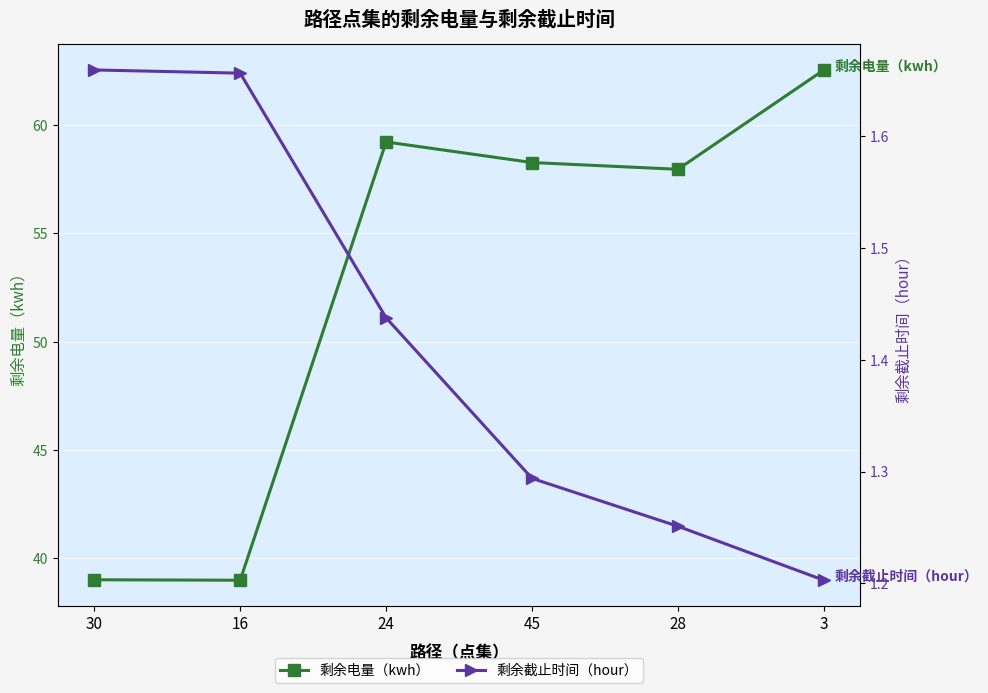

Reading left to right, list all the values displayed in this chart.

剩余电量（kwh）: 30=39.0	16=39.0	24=59.2	45=58.3	28=58.0	3=62.6
剩余截止时间（hour）: 30=1.7	16=1.7	24=1.4	45=1.3	28=1.3	3=1.2